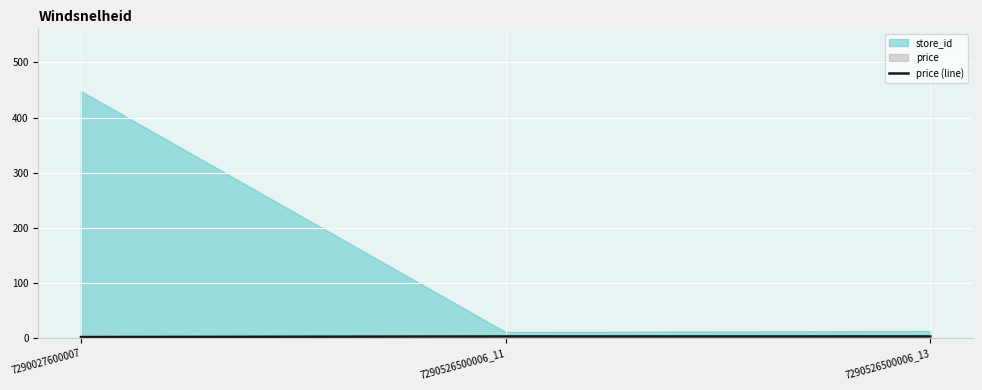

What is the change in value from 7290027600007 to 7290526500006_13?

+1.1